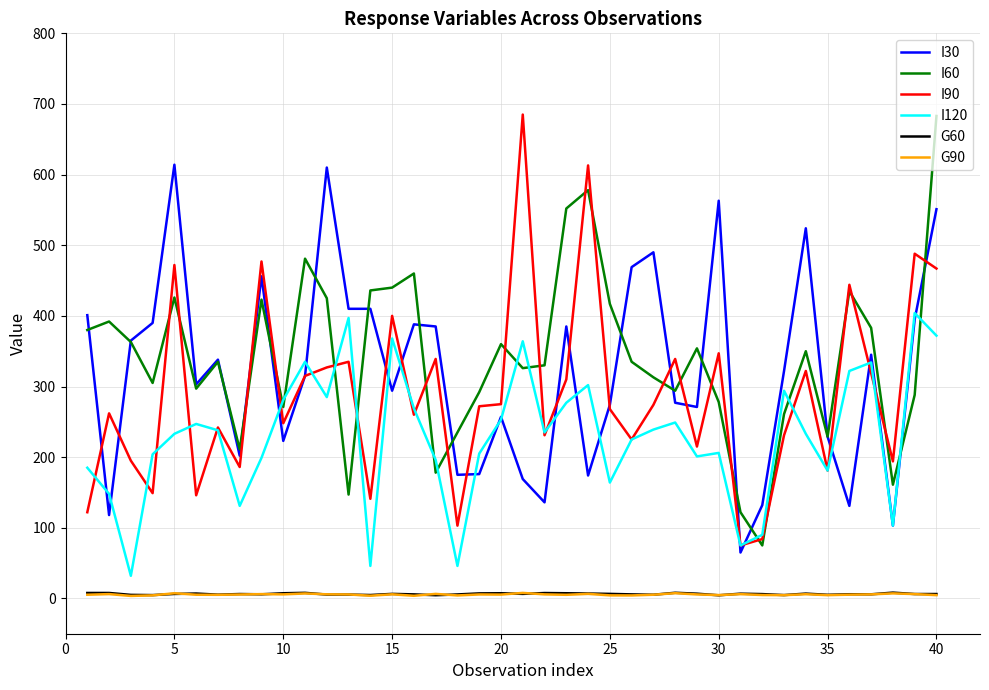

What is the greatest value displayed?

685.0